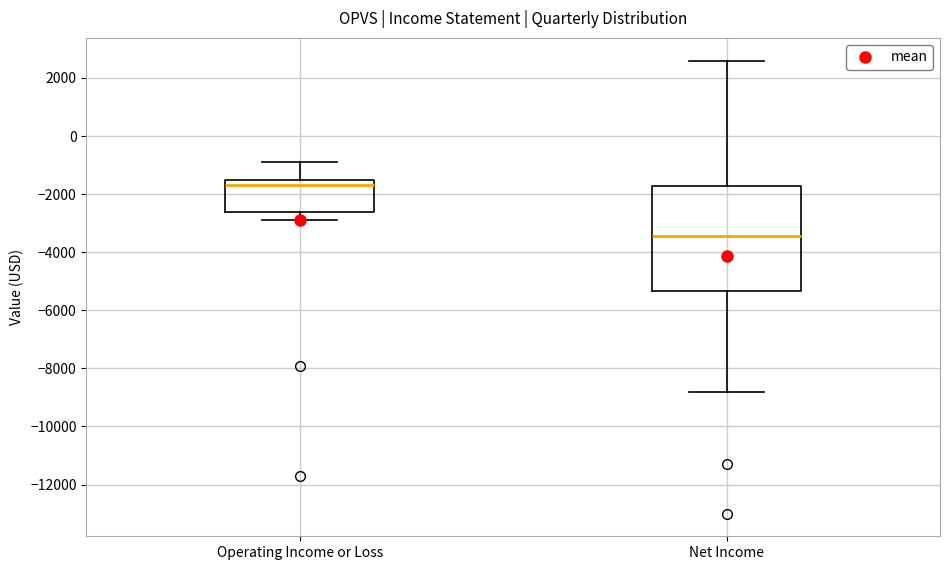

Comparing the boxes themselves (not the whiskers), which one is the tallest?

Net Income